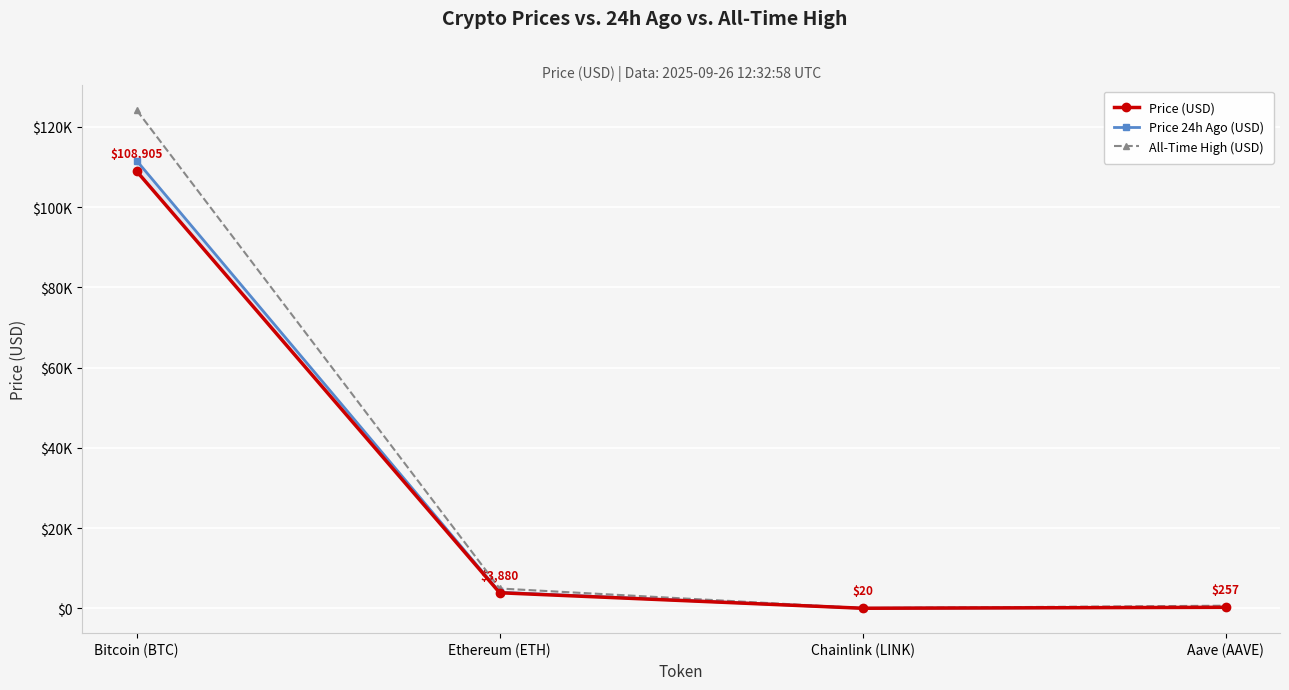

True or false: Price (USD) and All-Time High (USD) cross at least once.

False